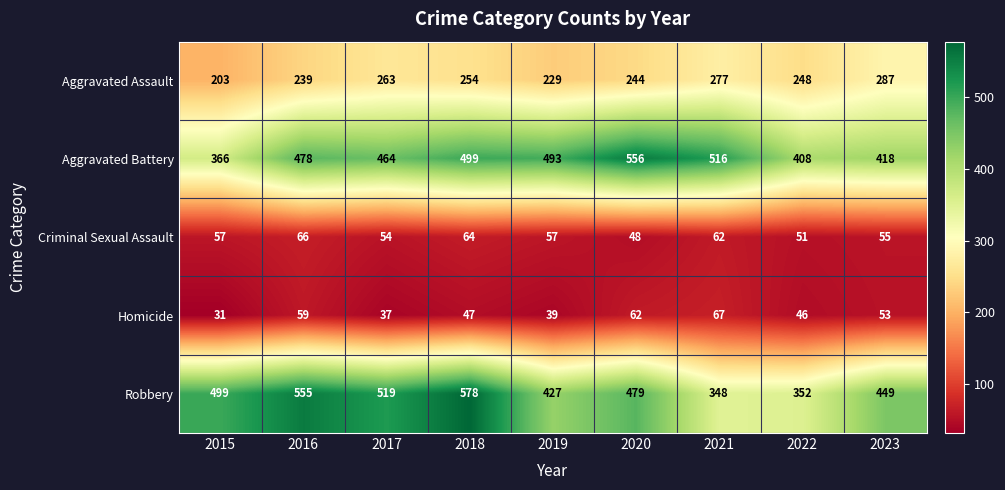

What is the difference between the maximum and minimum values in the Criminal Sexual Assault series?

18